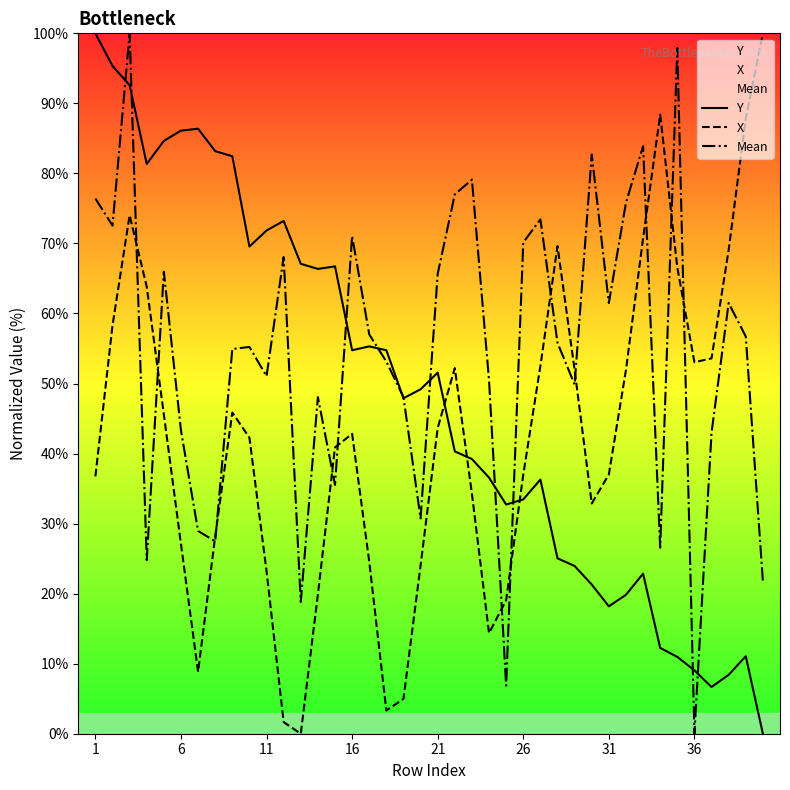

List the series in order of their overall mean, lowest first.

X, Y, Mean